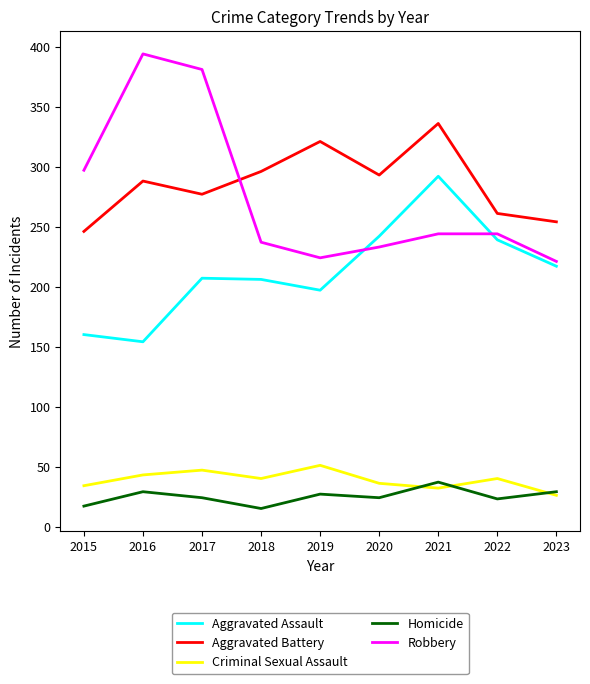

True or false: Aggravated Battery and Criminal Sexual Assault intersect in this chart.

False